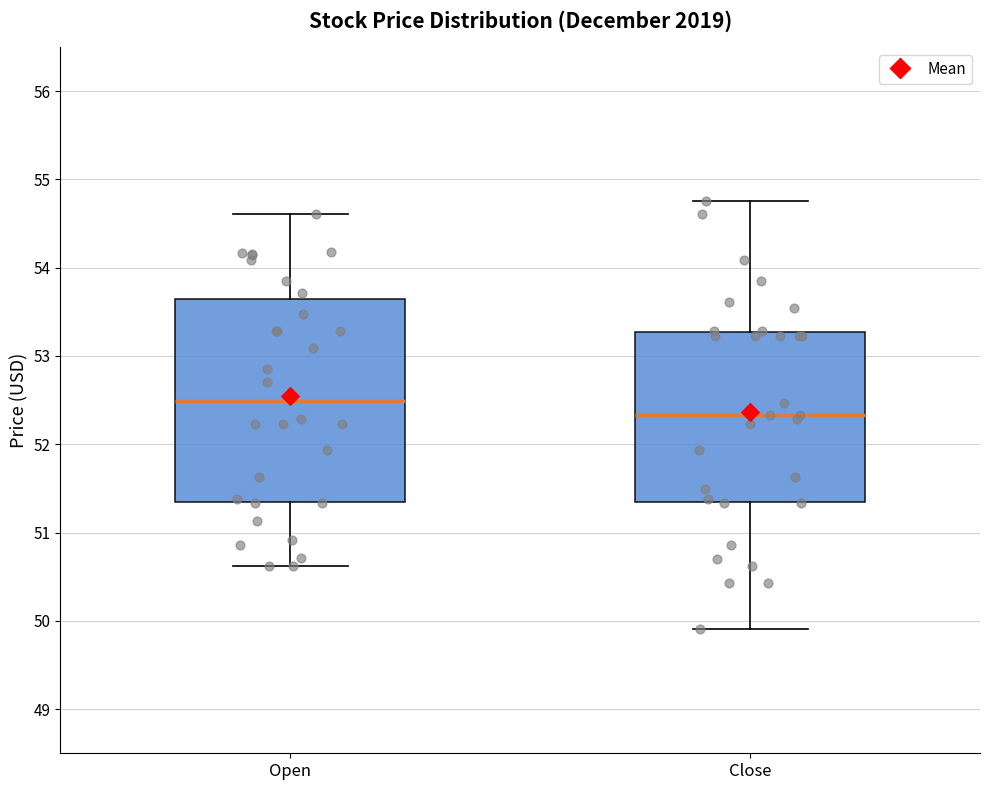

Which box is the tallest, from its lower edge to its upper edge?

Open